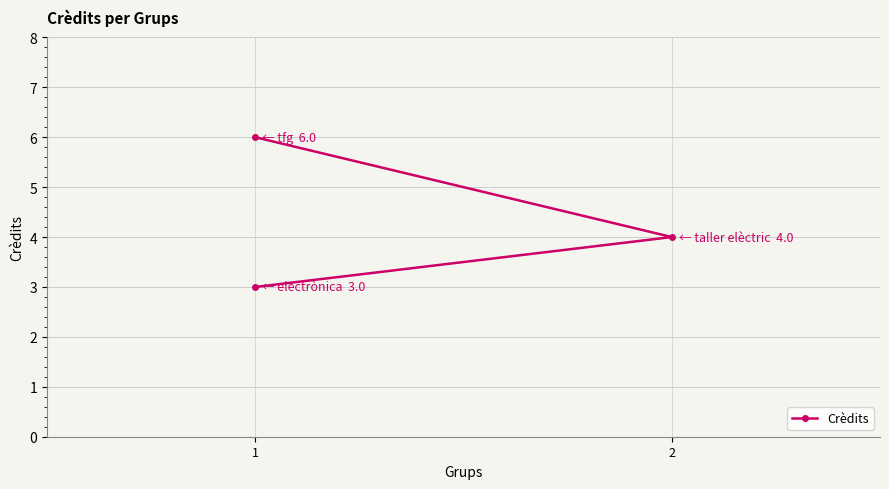

How many values are between 3 and 6?

3